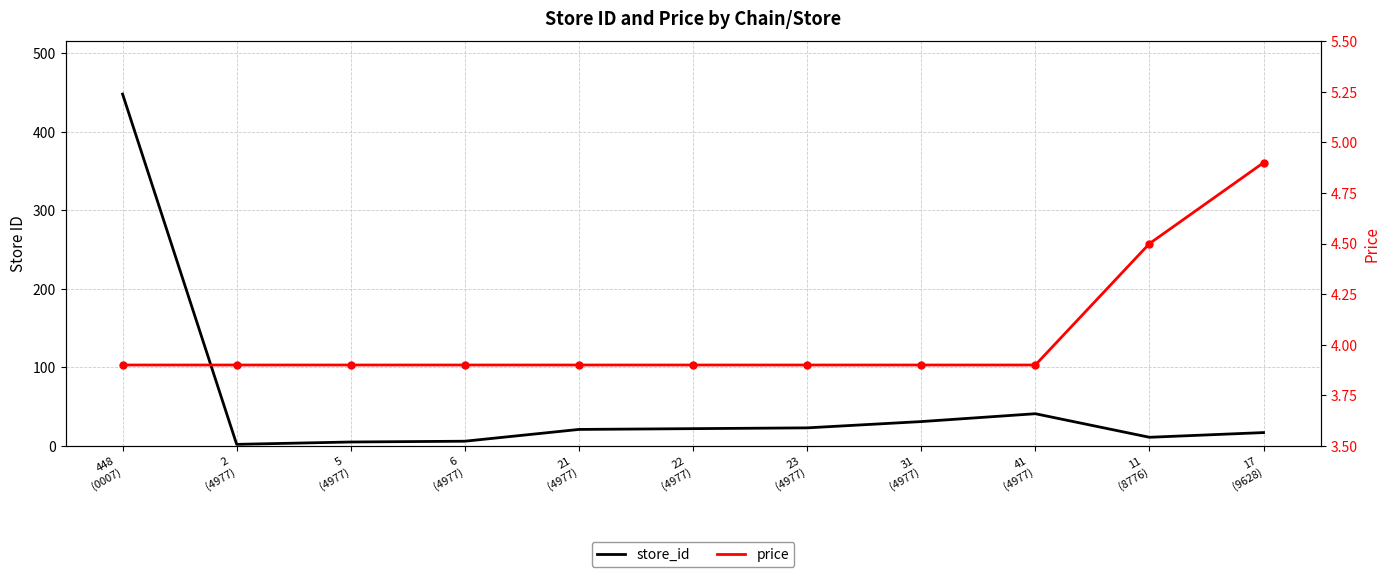

Which series ends up on top after the final intersection of store_id and price?

store_id